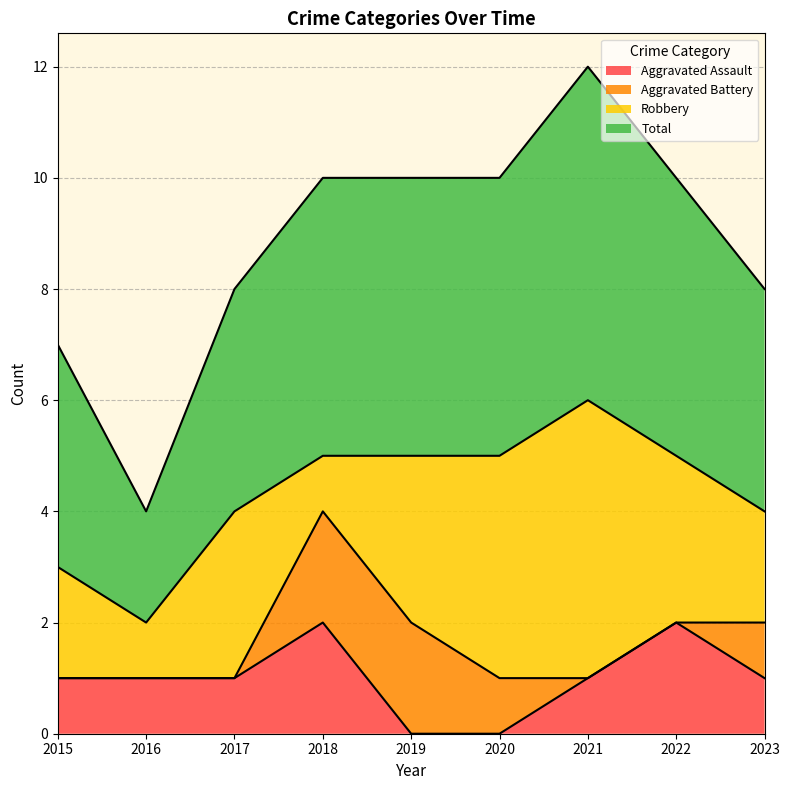

What is the minimum value for Total?

4